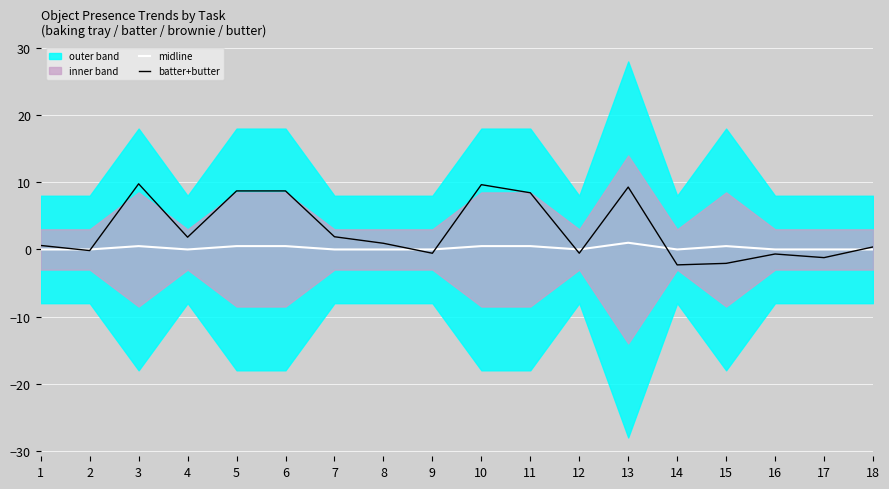

How many interior local valleys does the midline series have?

3